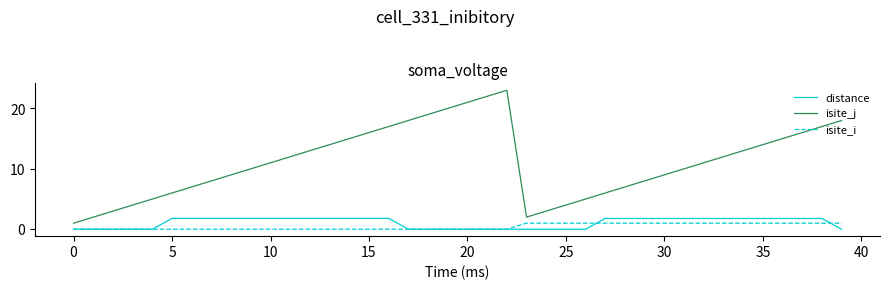

Which series has the largest total across all categories?

isite_j